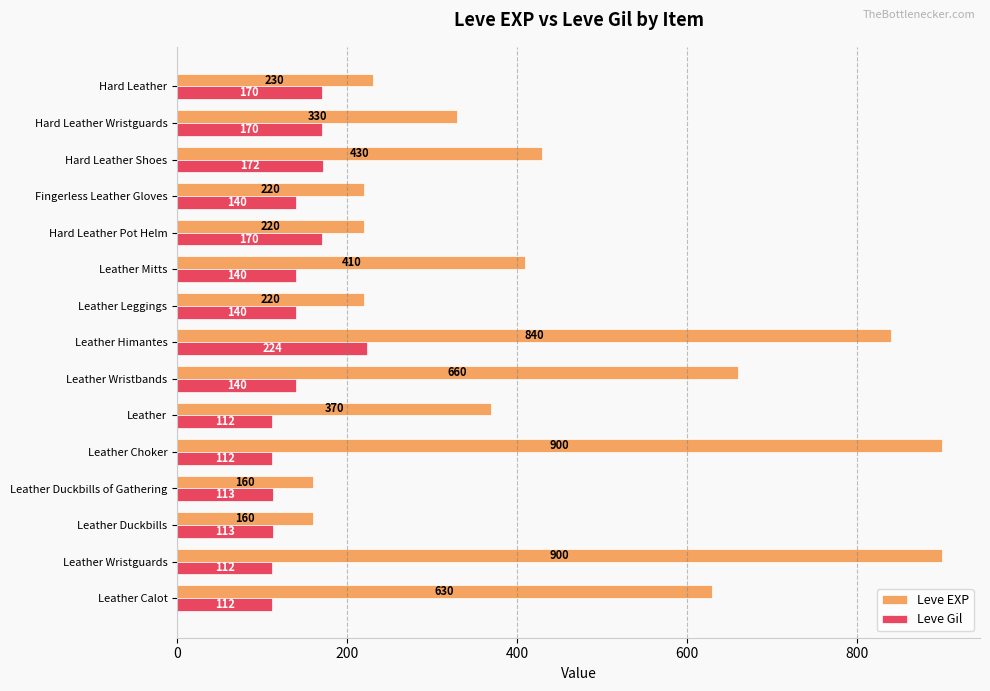

What is the total value across all series at Leather Calot?

742